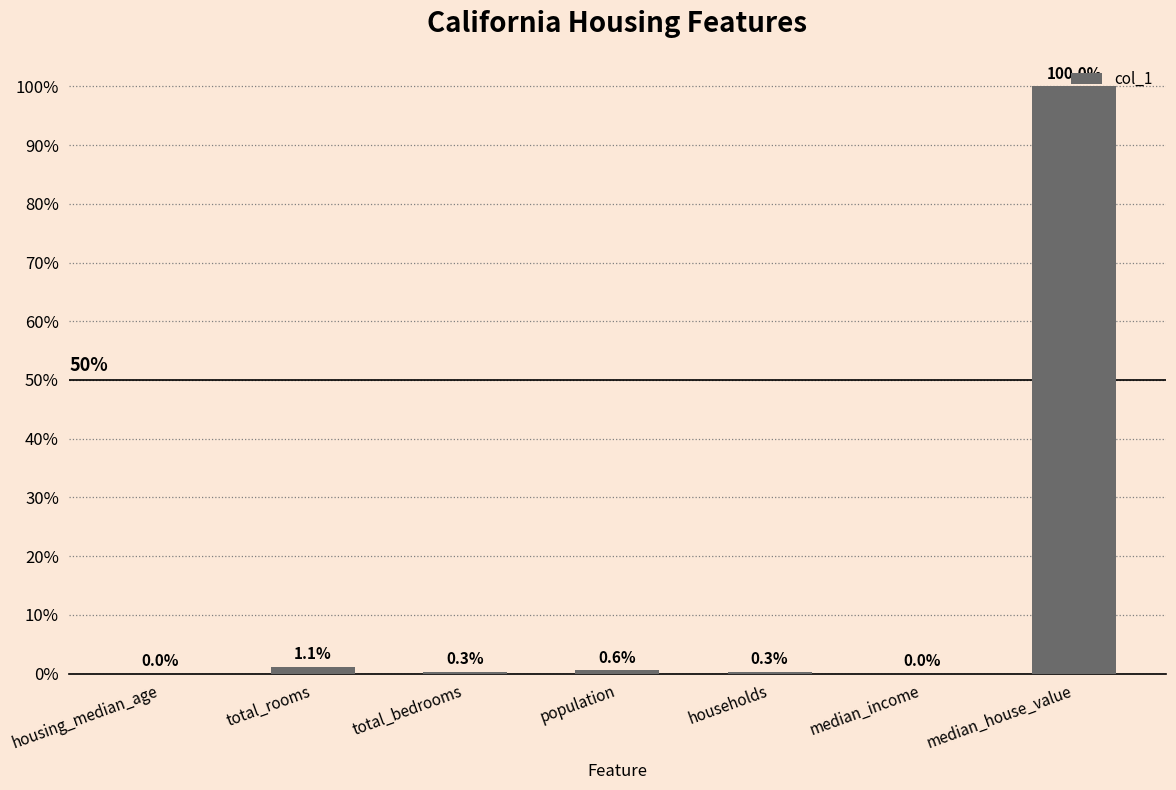

The chart shows a value of 157.0 at median_house_value. True or false?

False